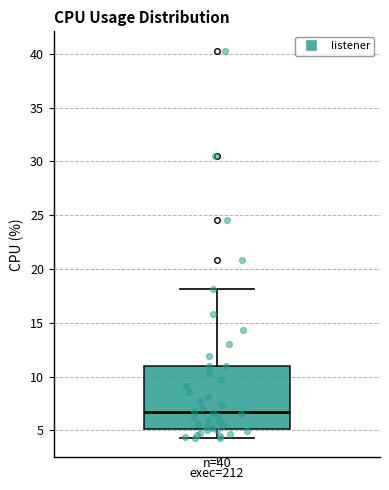

Transcribe this box plot: give where the median line is, the range the box spans, and where the two whiskers end, as read against the y-axis. The values are not printed on the chart, so give them approximately, as read against the axis.

median 6.5, box 5.0 to 11.0, whiskers 4.5 to 18.0